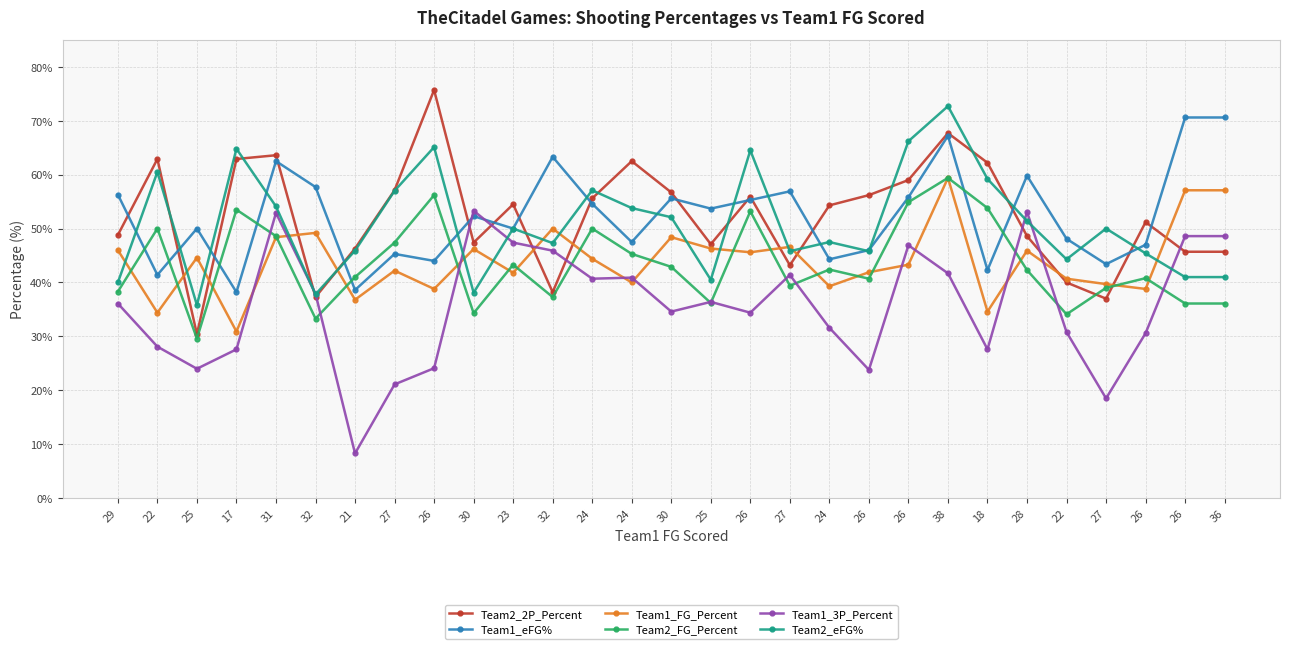

How many lines are shown in the chart?

6